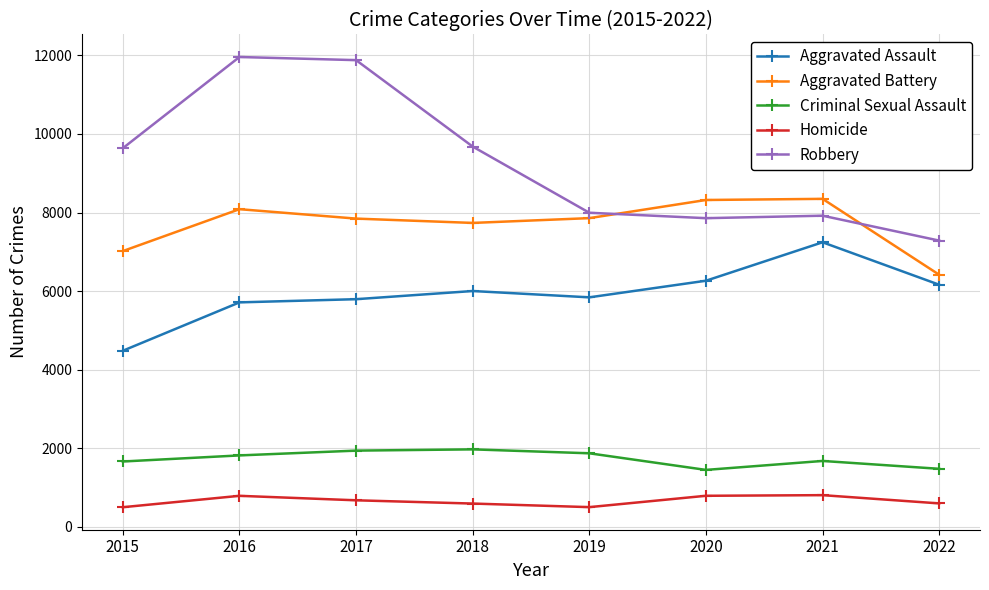

Between 2021 and 2022, which series saw the biggest shift?

Aggravated Battery